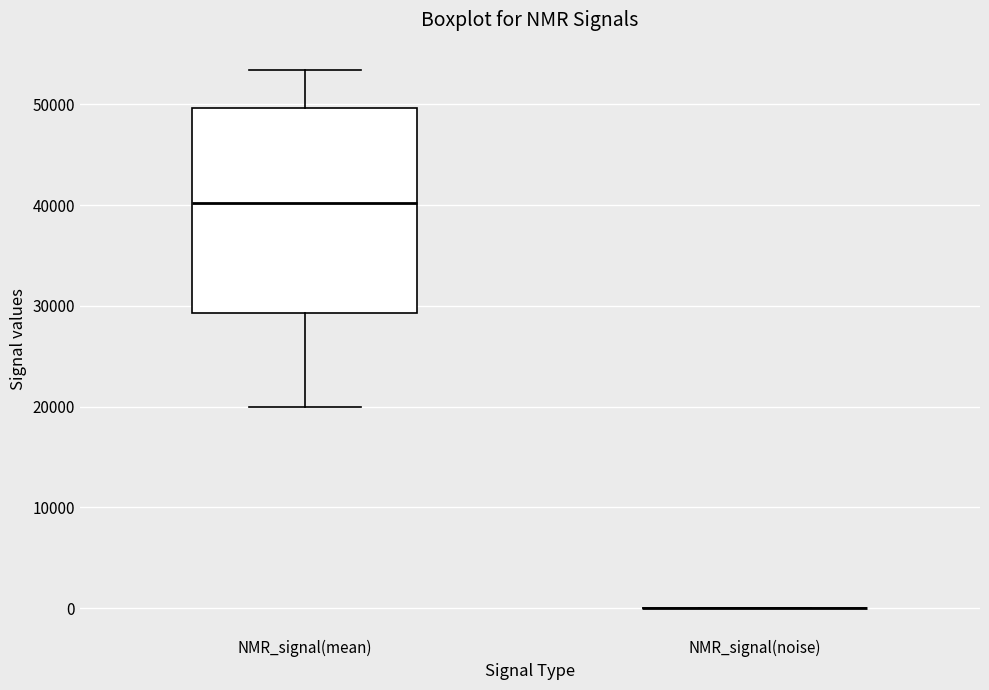

Reading left to right, transcribe this box plot: for each box, give where its median line is, the range the box spans, and where its two whiskers end, as read against the y-axis. The values are not printed on the chart, so give them approximately, as read against the axis.

NMR_signal(mean): median 40000, box 29000 to 50000, whiskers 20000 to 53000
NMR_signal(noise): box collapsed to a line at 0, whiskers 0 to 0